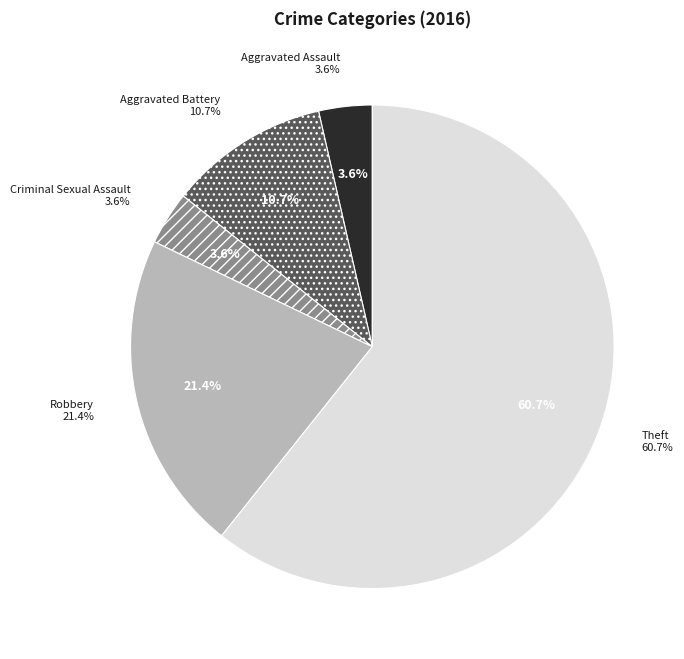

Is it true that Criminal Sexual Assault is 1% of the pie?

False